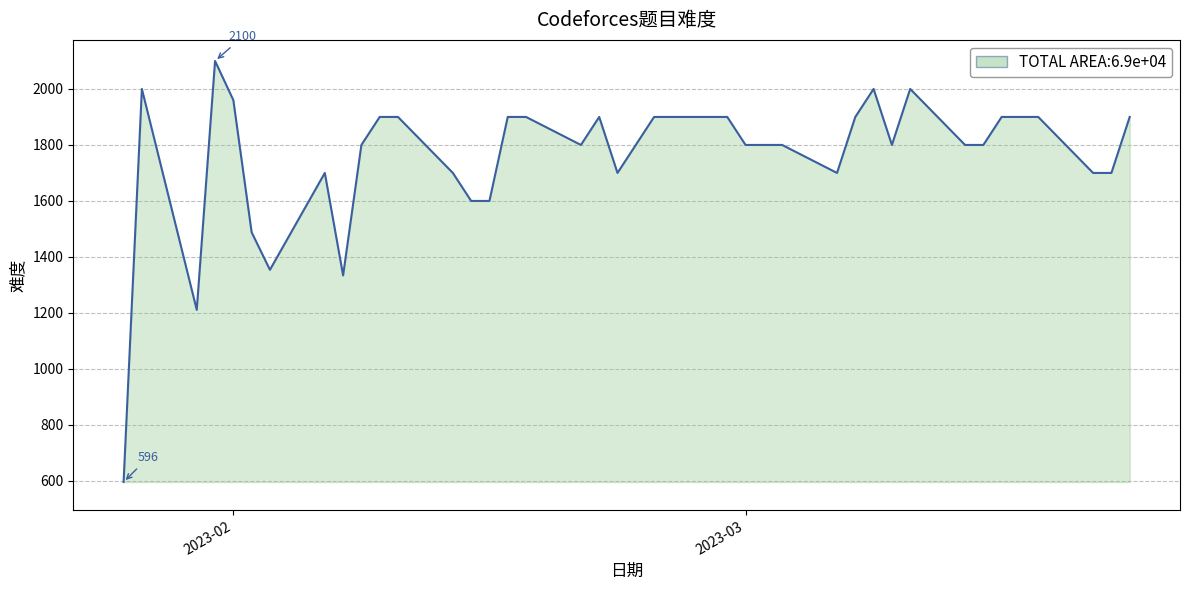

What is the difference between the maximum and minimum values?

1504